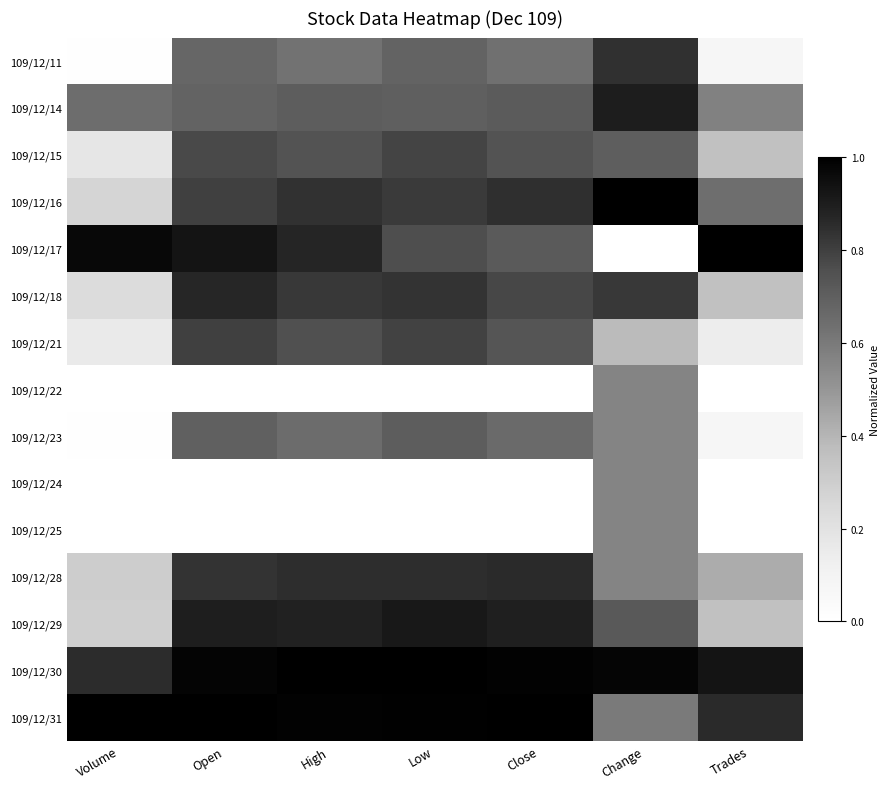

Reading right to left, transcribe all the data shown in this chart.

109/12/11: Trades=0.1	Change=0.8	Close=0.6	Low=0.7	High=0.6	Open=0.7	Volume=0.0
109/12/14: Trades=0.6	Change=0.9	Close=0.7	Low=0.7	High=0.7	Open=0.7	Volume=0.6
109/12/15: Trades=0.4	Change=0.7	Close=0.7	Low=0.8	High=0.7	Open=0.8	Volume=0.2
109/12/16: Trades=0.6	Change=1.0	Close=0.8	Low=0.8	High=0.8	Open=0.8	Volume=0.3
109/12/17: Trades=1.0	Change=0.0	Close=0.7	Low=0.8	High=0.9	Open=0.9	Volume=1.0
109/12/18: Trades=0.4	Change=0.8	Close=0.8	Low=0.8	High=0.8	Open=0.9	Volume=0.2
109/12/21: Trades=0.1	Change=0.4	Close=0.7	Low=0.8	High=0.8	Open=0.8	Volume=0.2
109/12/22: Trades=0.0	Change=0.6	Close=0.0	Low=0.0	High=0.0	Open=0.0	Volume=0.0
109/12/23: Trades=0.1	Change=0.6	Close=0.7	Low=0.7	High=0.7	Open=0.7	Volume=0.0
109/12/24: Trades=0.0	Change=0.6	Close=0.0	Low=0.0	High=0.0	Open=0.0	Volume=0.0
109/12/25: Trades=0.0	Change=0.6	Close=0.0	Low=0.0	High=0.0	Open=0.0	Volume=0.0
109/12/28: Trades=0.4	Change=0.6	Close=0.9	Low=0.9	High=0.8	Open=0.8	Volume=0.3
109/12/29: Trades=0.4	Change=0.7	Close=0.9	Low=0.9	High=0.9	Open=0.9	Volume=0.3
109/12/30: Trades=0.9	Change=1.0	Close=1.0	Low=1.0	High=1.0	Open=1.0	Volume=0.9
109/12/31: Trades=0.9	Change=0.6	Close=1.0	Low=1.0	High=1.0	Open=1.0	Volume=1.0